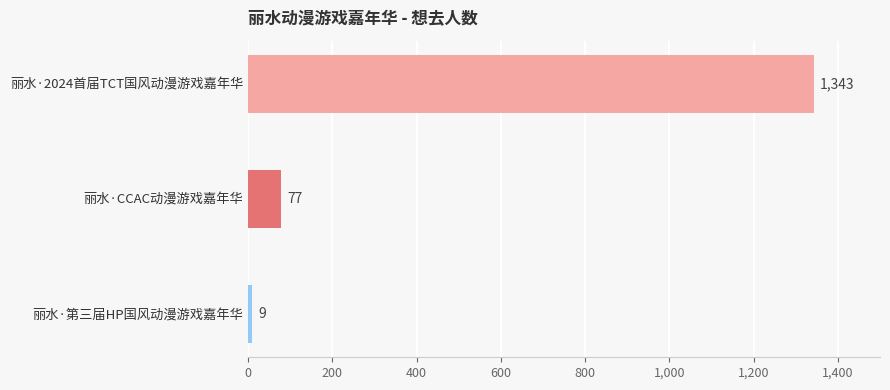

What is the change in value from 丽水·CCAC动漫游戏嘉年华 to 丽水·第三届HP国风动漫游戏嘉年华?

-68